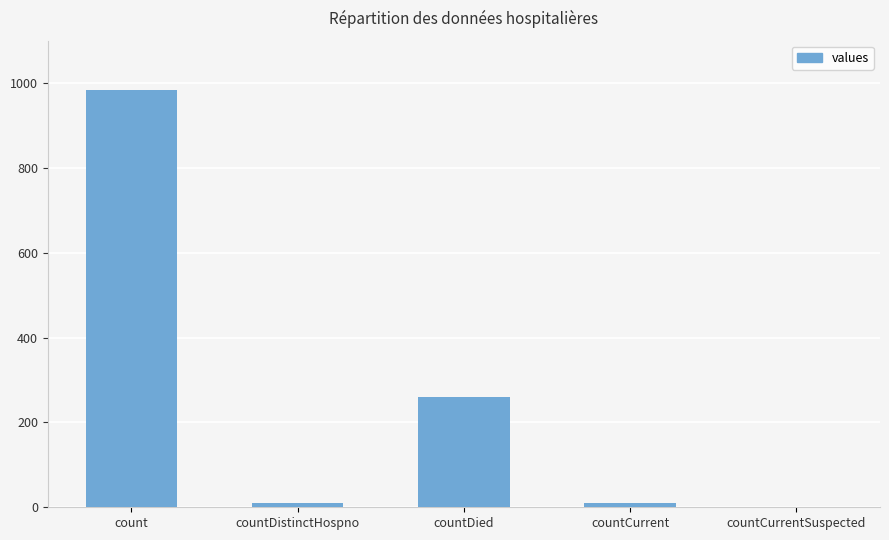

At which category does the chart reach its peak across all series?

count